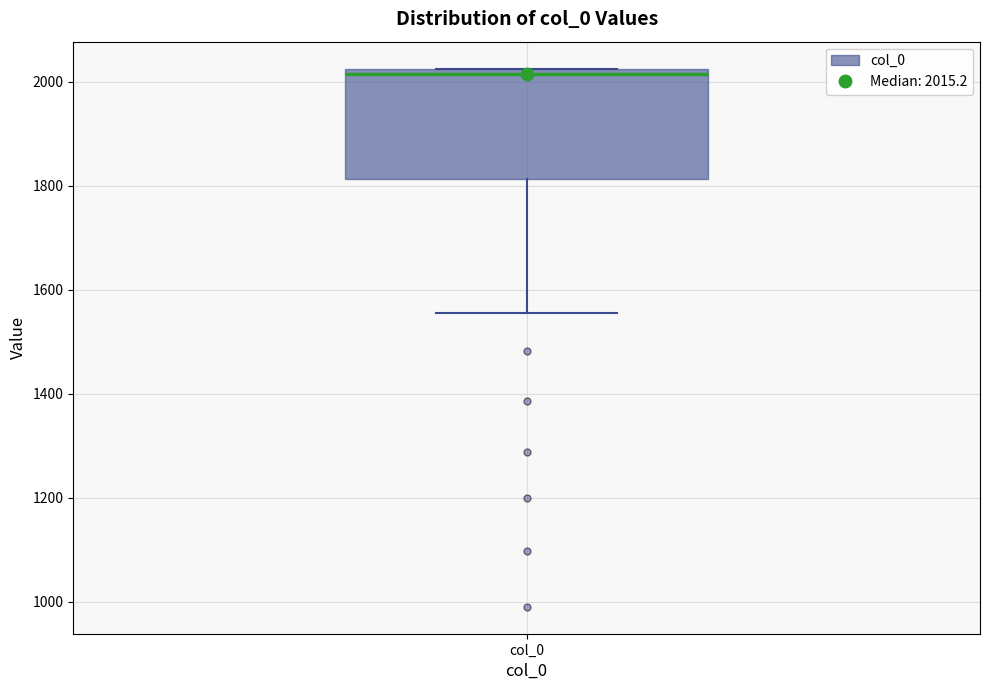

Read this box plot against the y-axis: the position of the median line, the range covered by the box, and the ends of both whiskers. The values are not printed on the chart, so give them approximately, as read against the axis.

median 2020 (just below the box's upper edge), box 1820 to 2020, whiskers 1560 to 2020